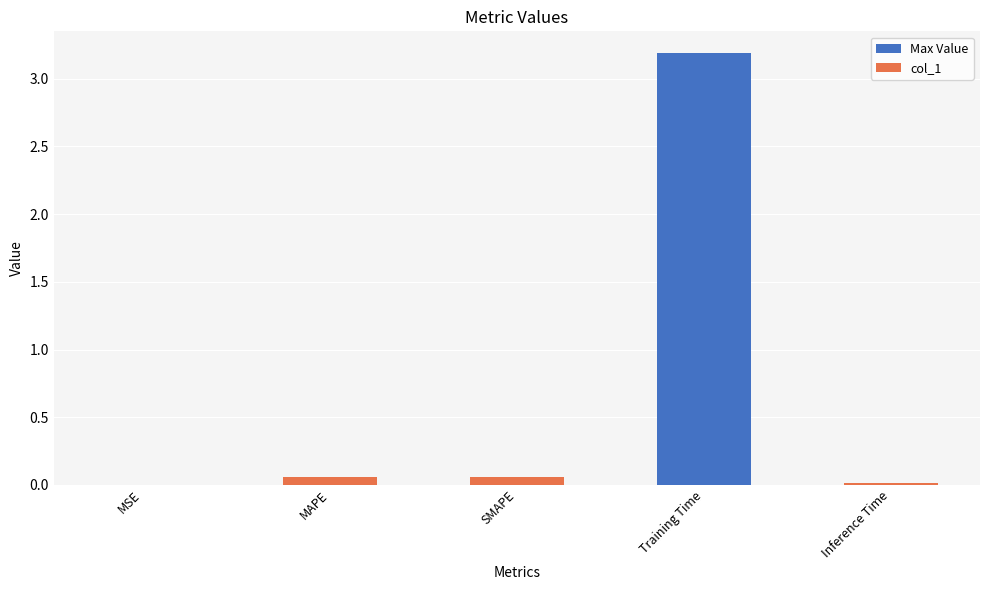

What is the sum of all values?

3.3